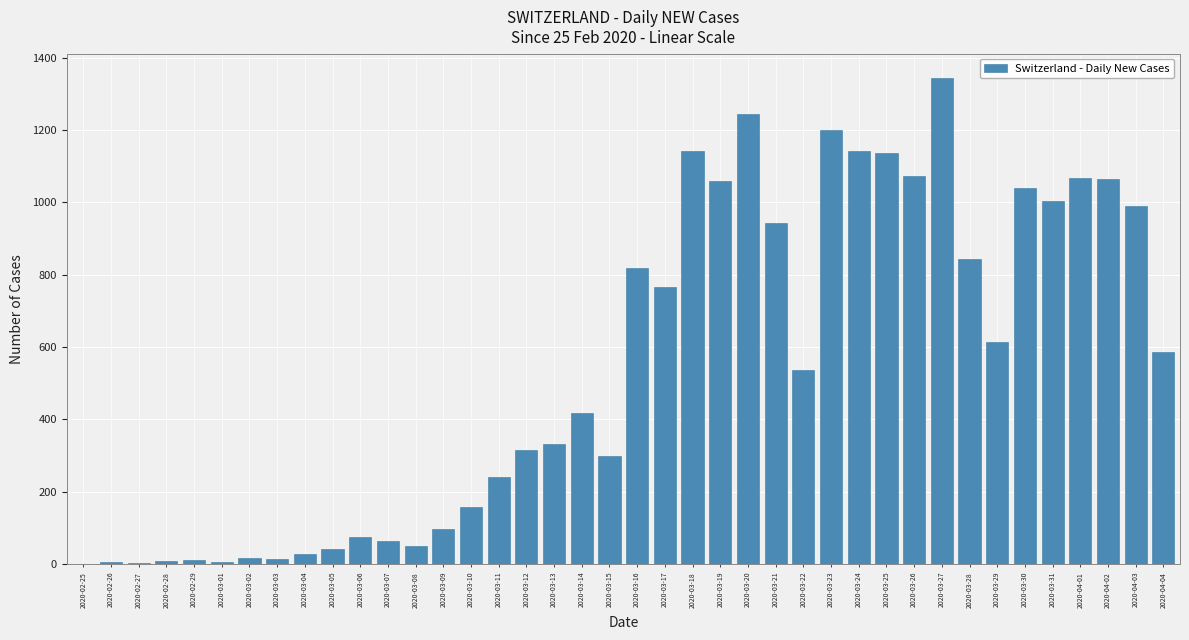

Are the bars horizontal?

No